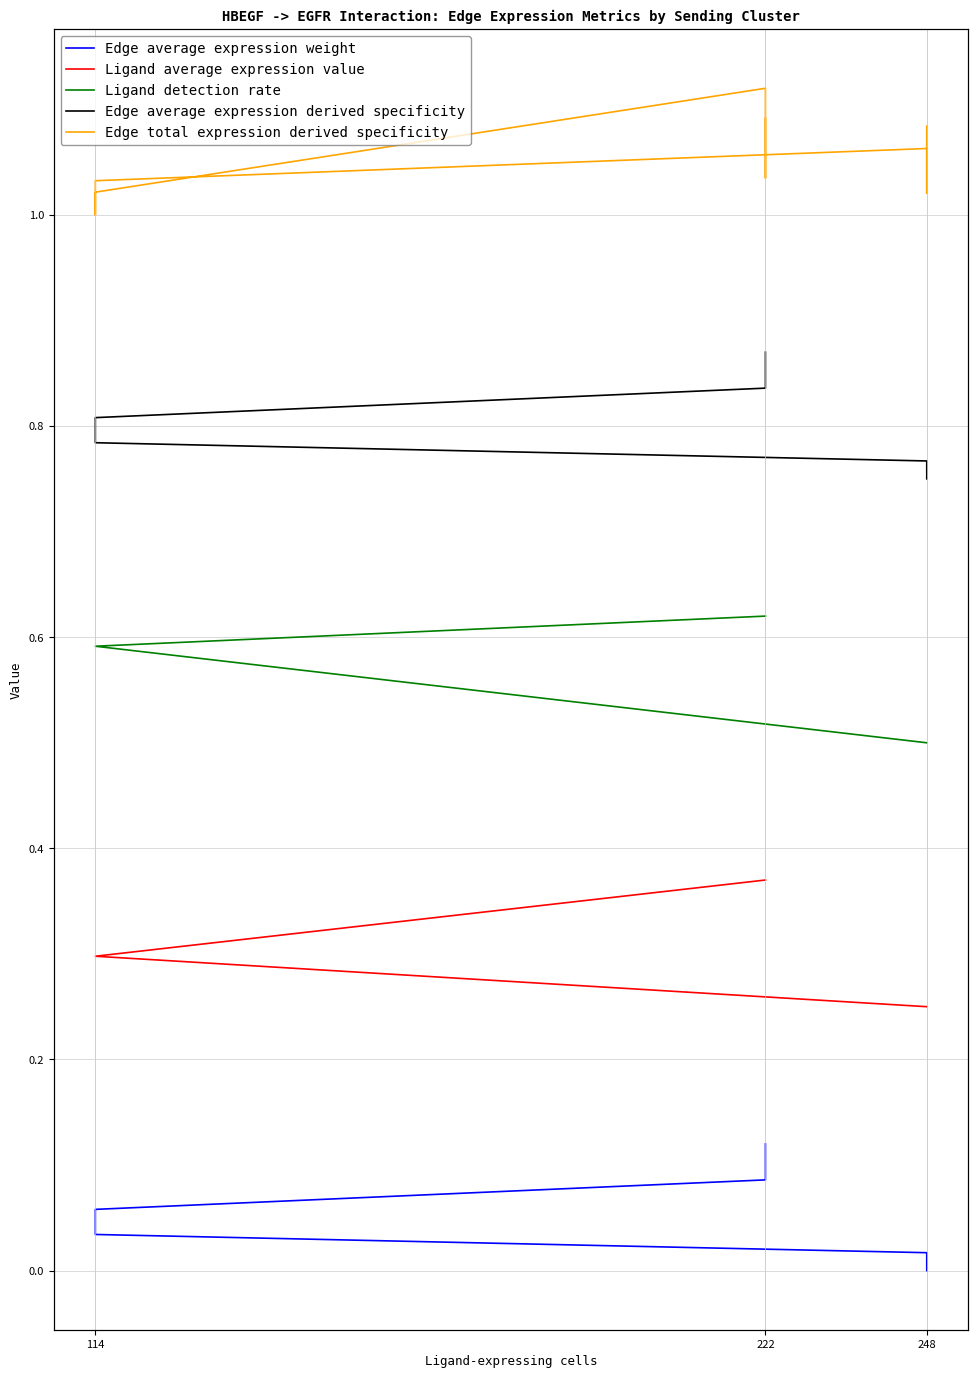

Rank the series at 248 from lowest to highest value.

Edge average expression weight, Ligand average expression value, Ligand detection rate, Edge average expression derived specificity, Edge total expression derived specificity